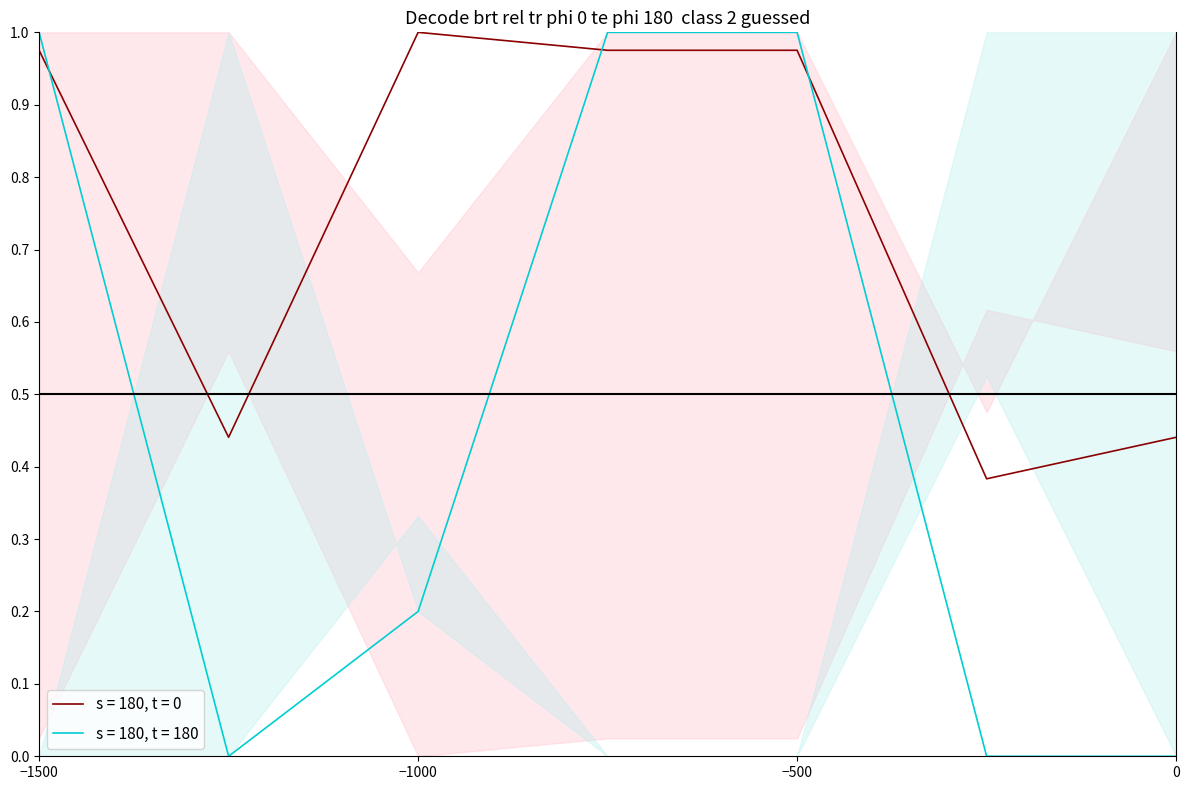

List the series in order of their overall mean, lowest first.

s = 180, t = 180, s = 180, t = 0